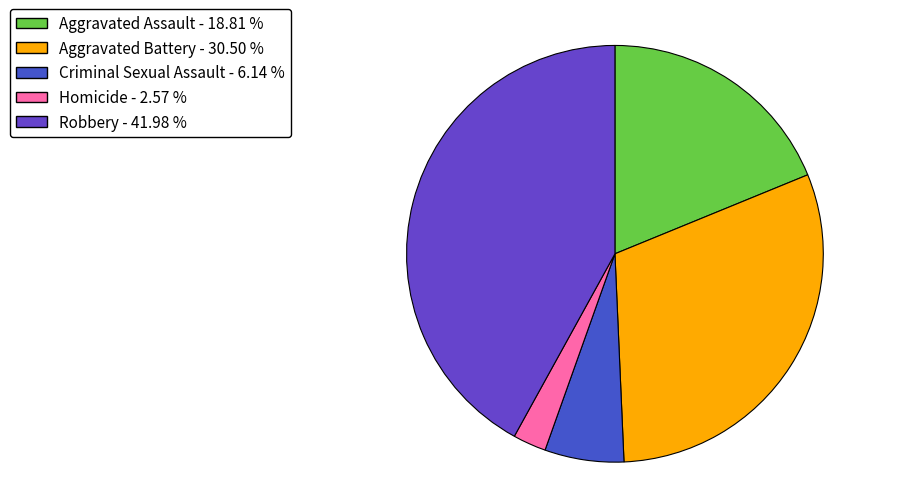

Approximately how many times larger is the value at Aggravated Battery compared to Aggravated Assault?

1.6